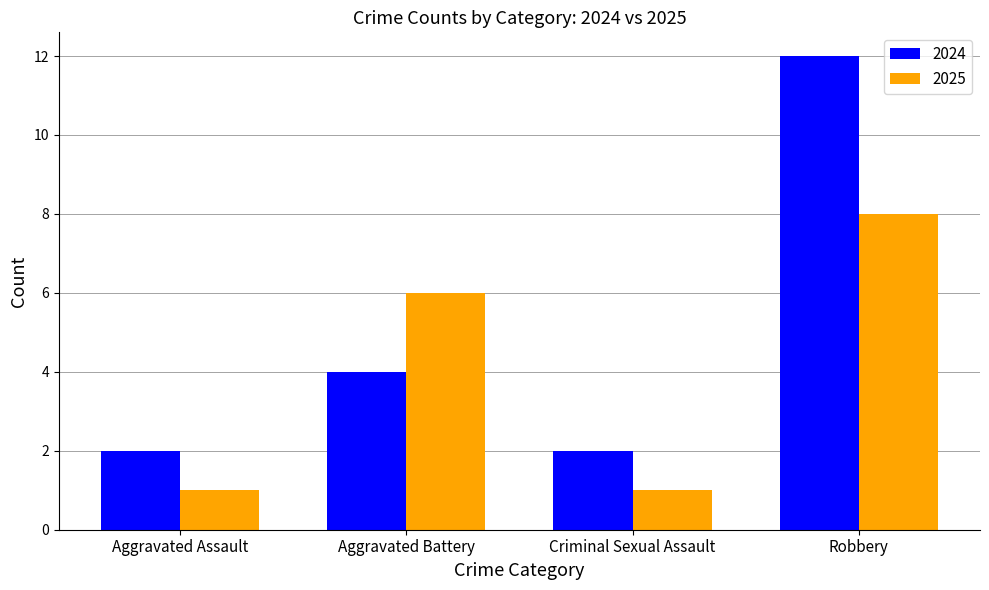

The value of 2025 at Criminal Sexual Assault is 1. True or false?

True